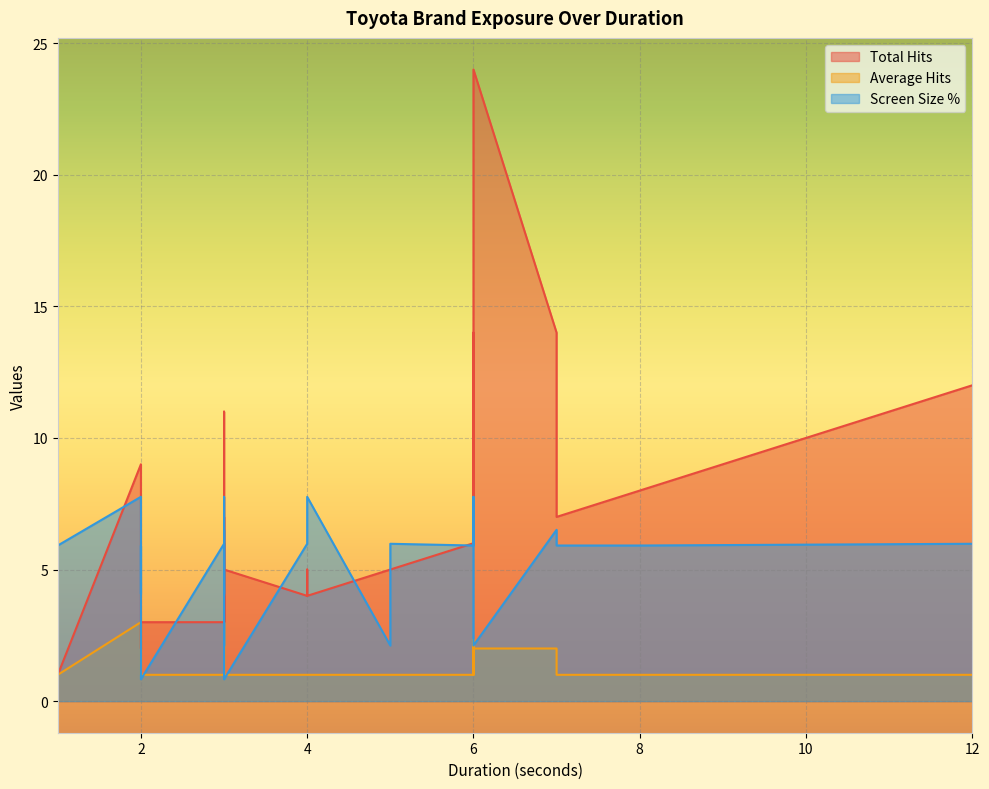

True or false: Total Hits has a value of 4.6 at 3.

False